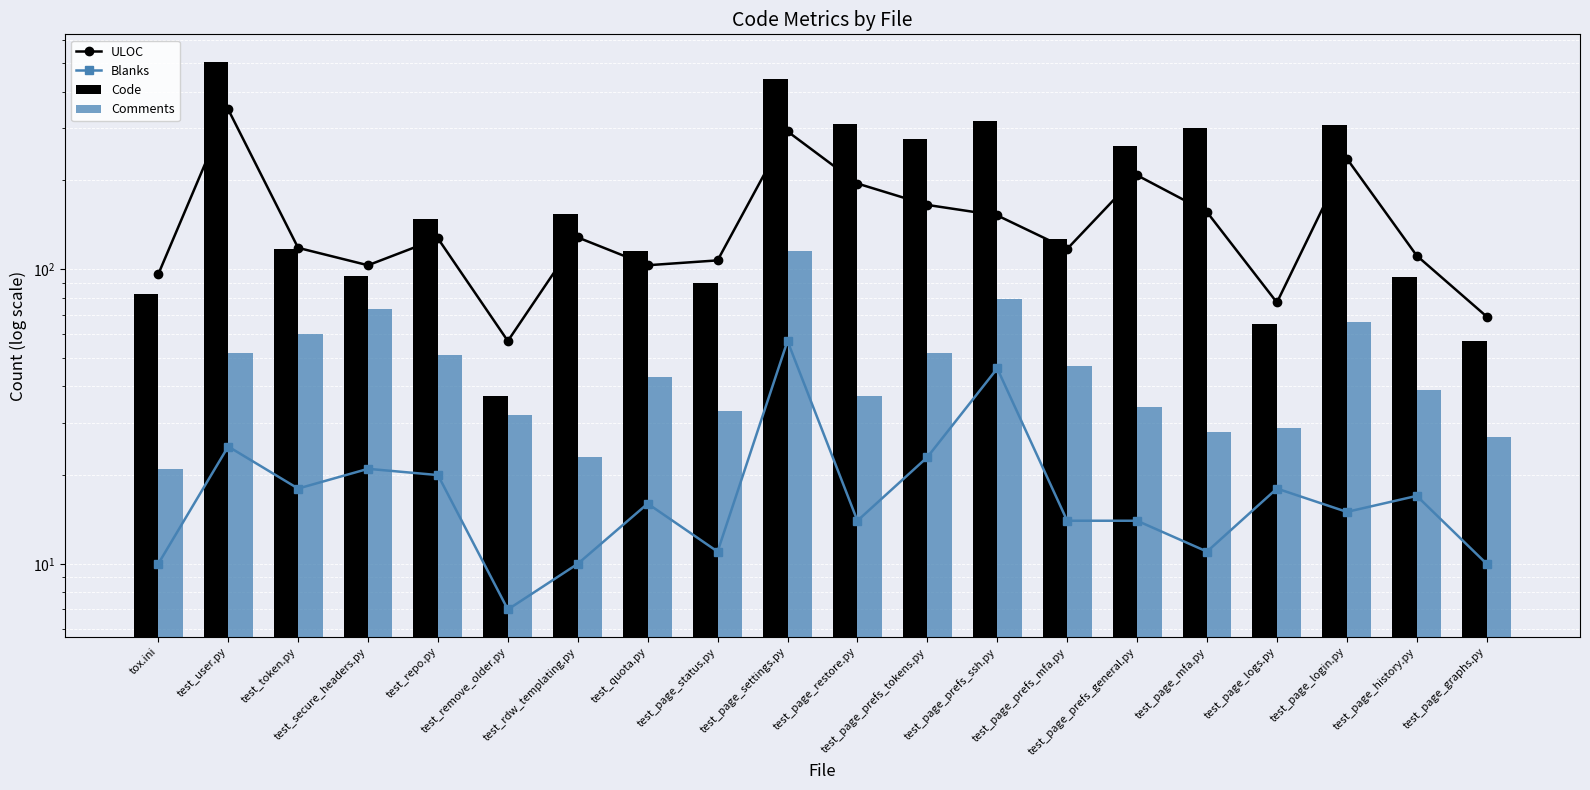

Which series has the widest spread of values?

Code